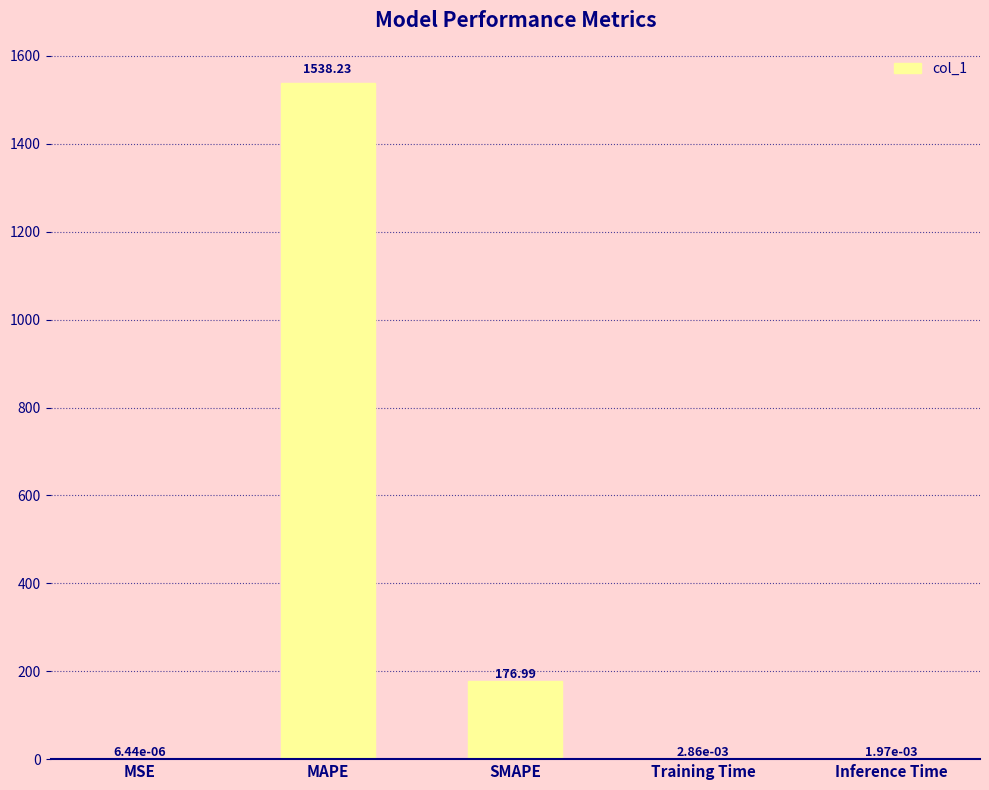

Where is the data nearest to the value 769?

SMAPE